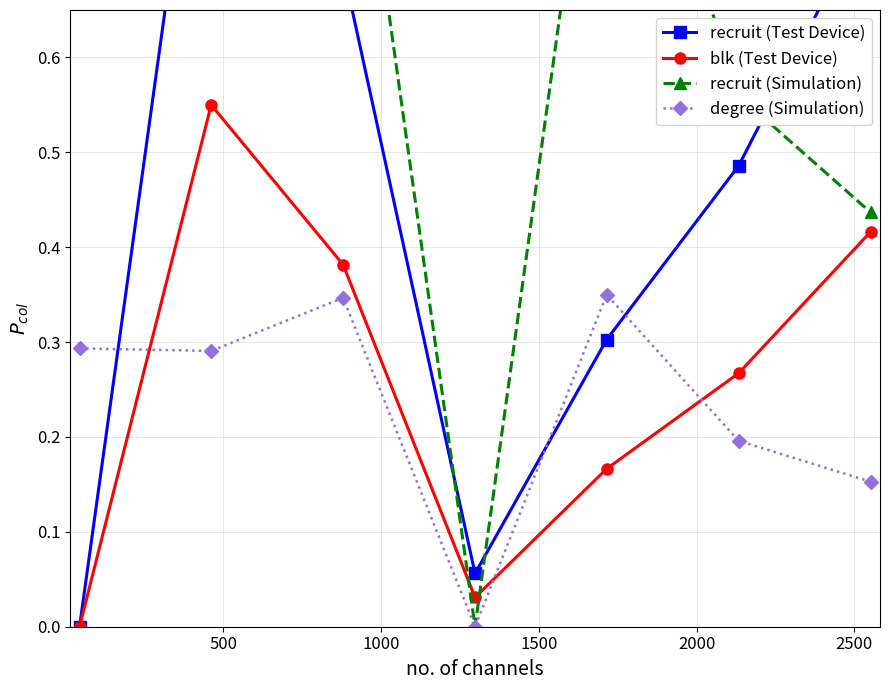

After their last crossing, which series has the higher values: degree (Simulation) or blk (Test Device)?

blk (Test Device)